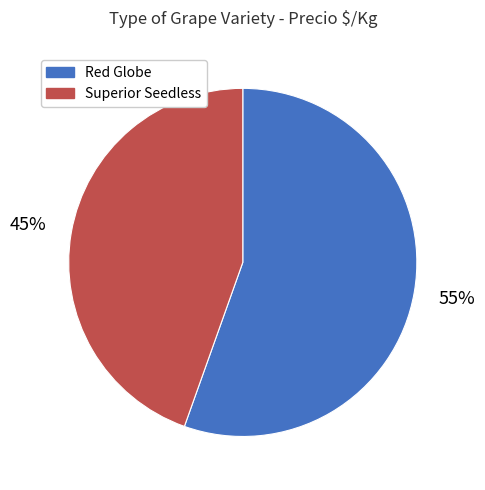

Does any single category account for the majority?

Yes